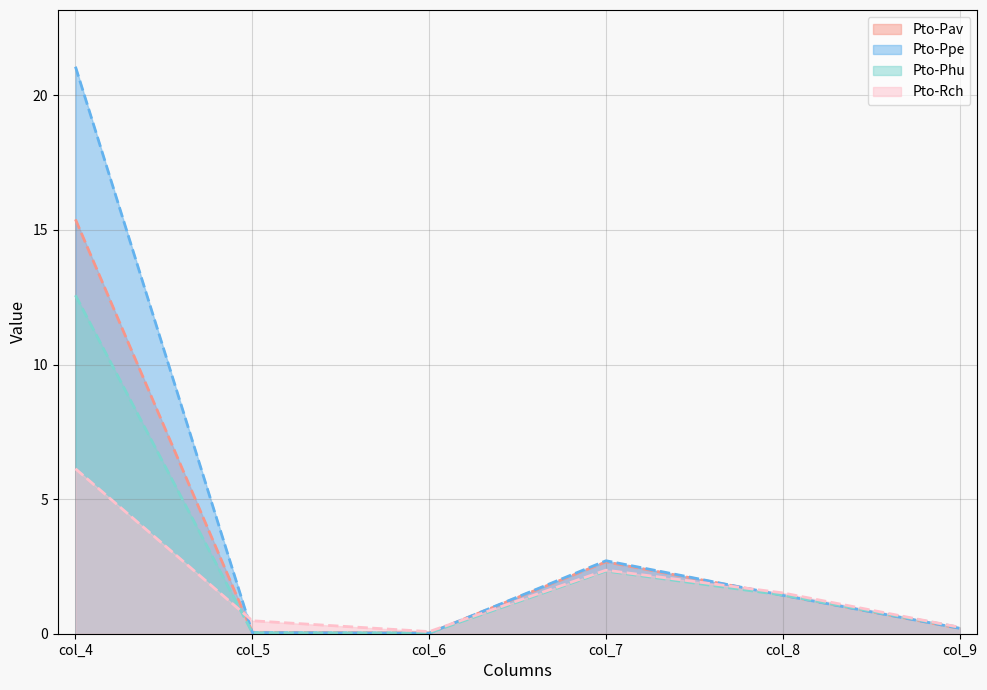

True or false: Pto-Phu has a value of 0.0 at col_5.

True